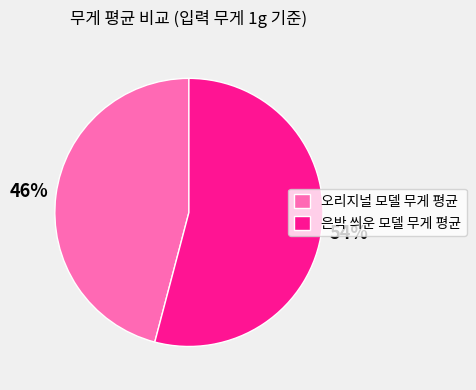

Does any single category account for the majority?

Yes